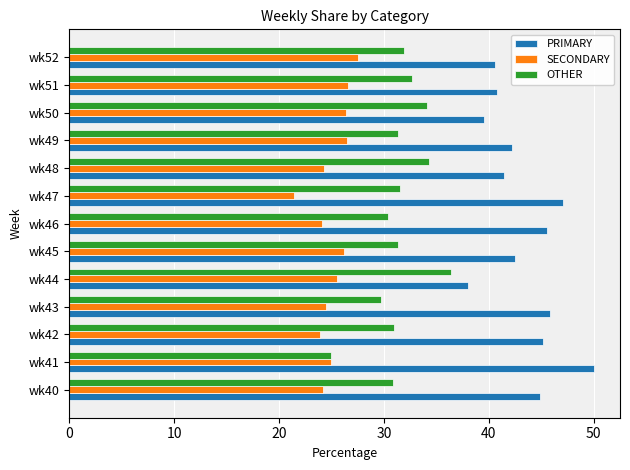

List the series in order of their peak value, lowest first.

SECONDARY, OTHER, PRIMARY